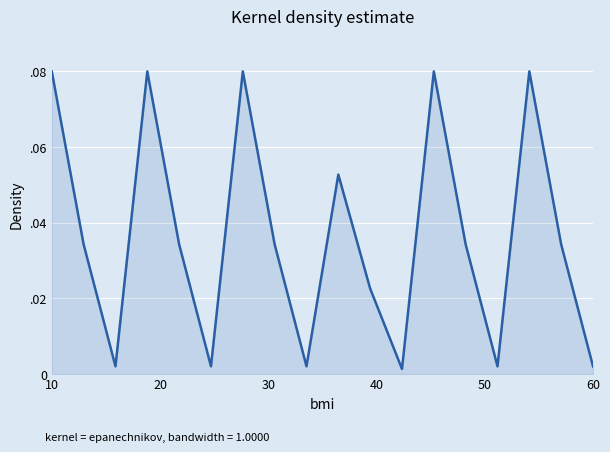

Does the chart have visible grid lines?

Yes